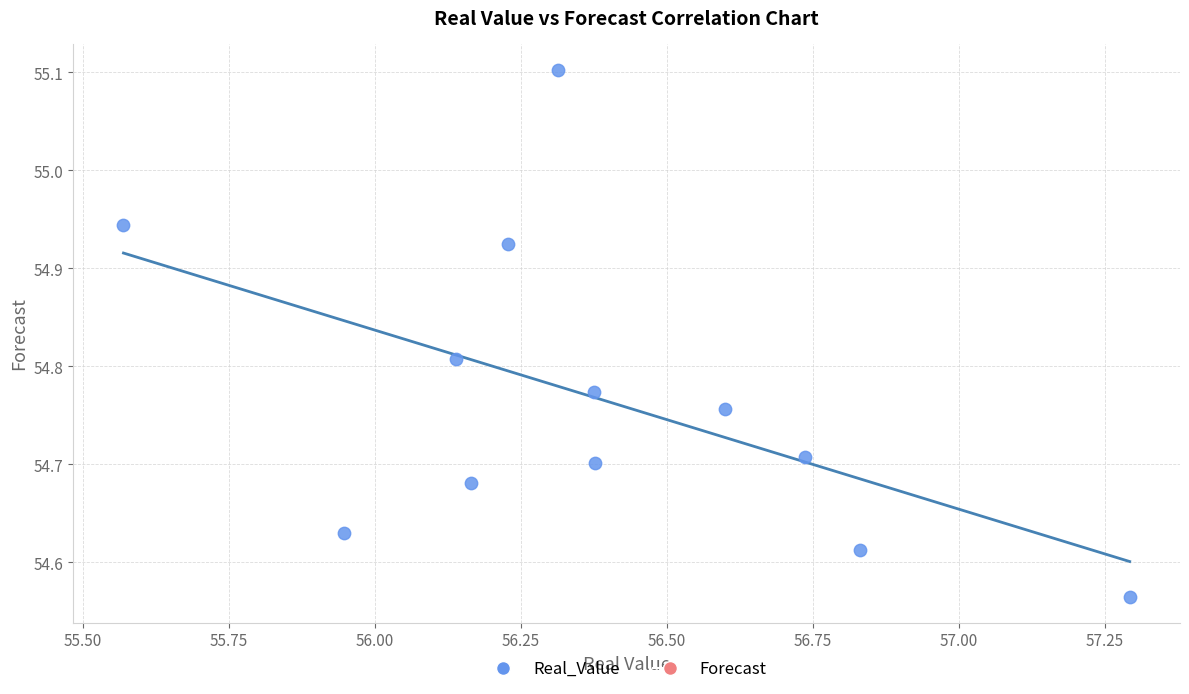

What is the average X value?

56.4